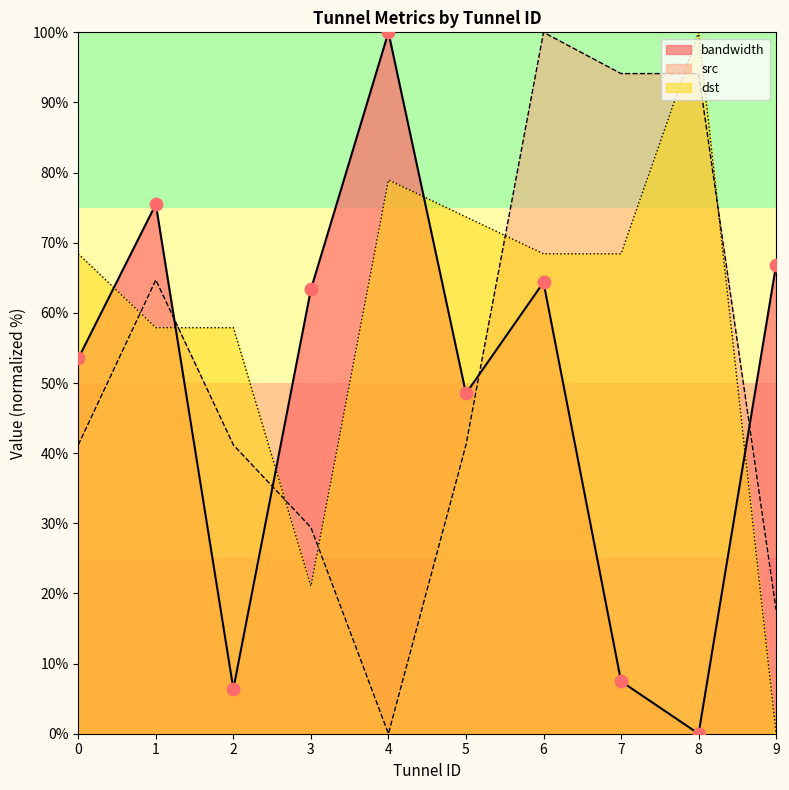

What is the total value across all series at 7?

170.0